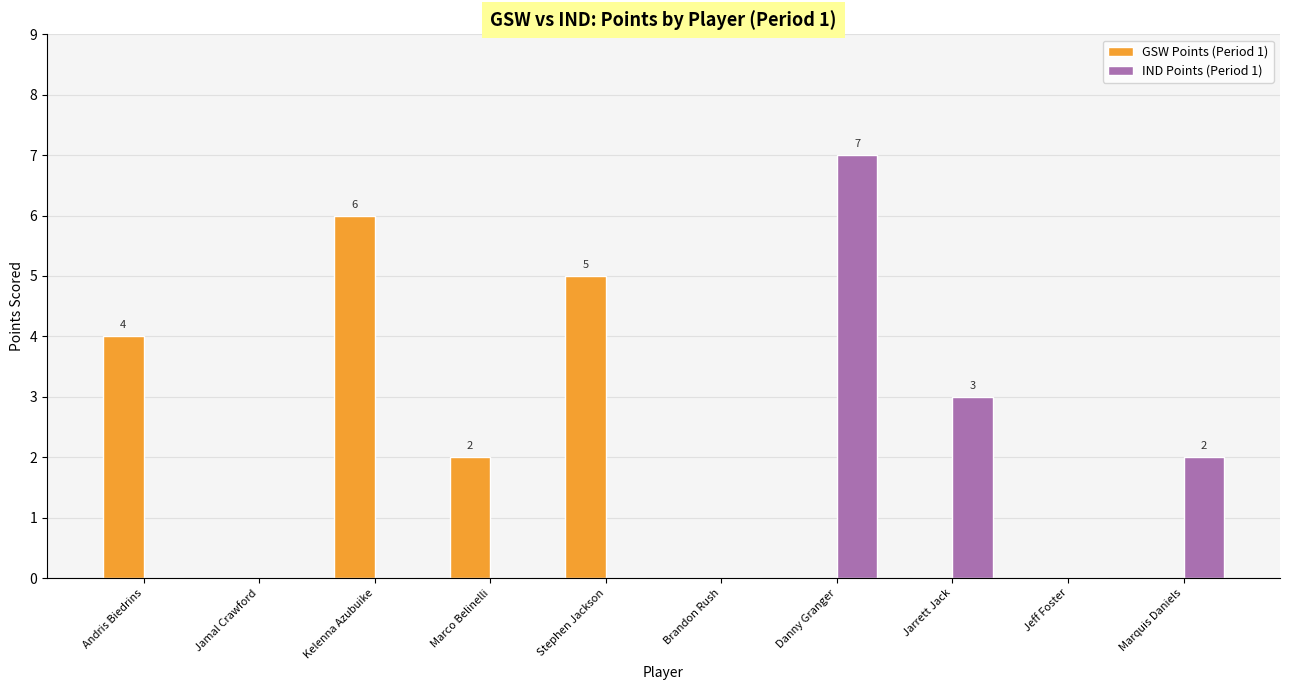

At which category is the sum across all series the highest?

Danny Granger